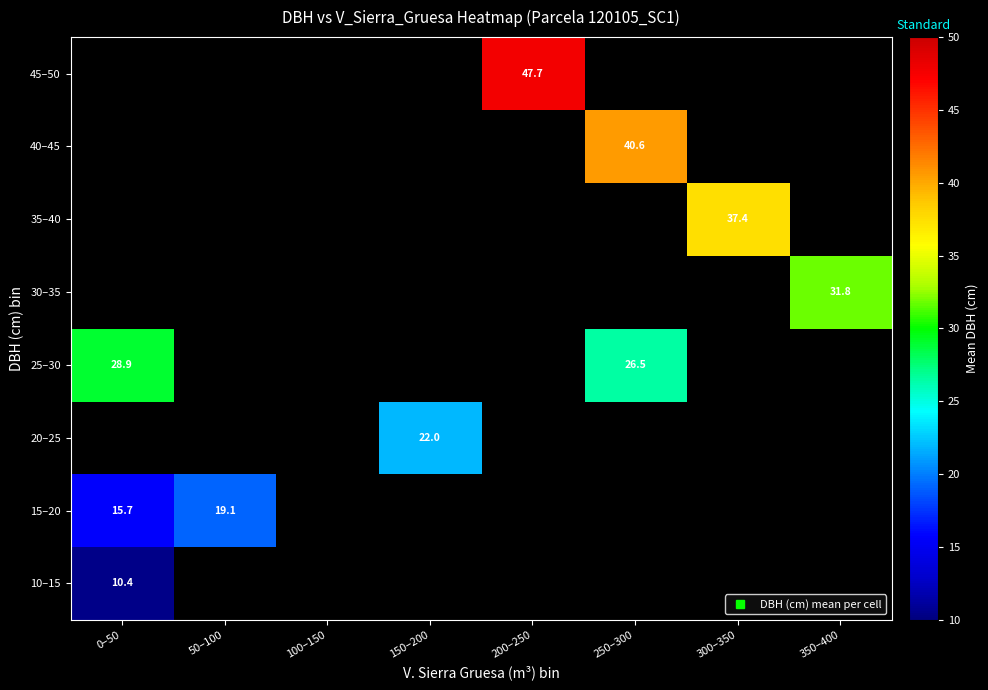

Between 350–400 and 200–250, which is larger?

200–250